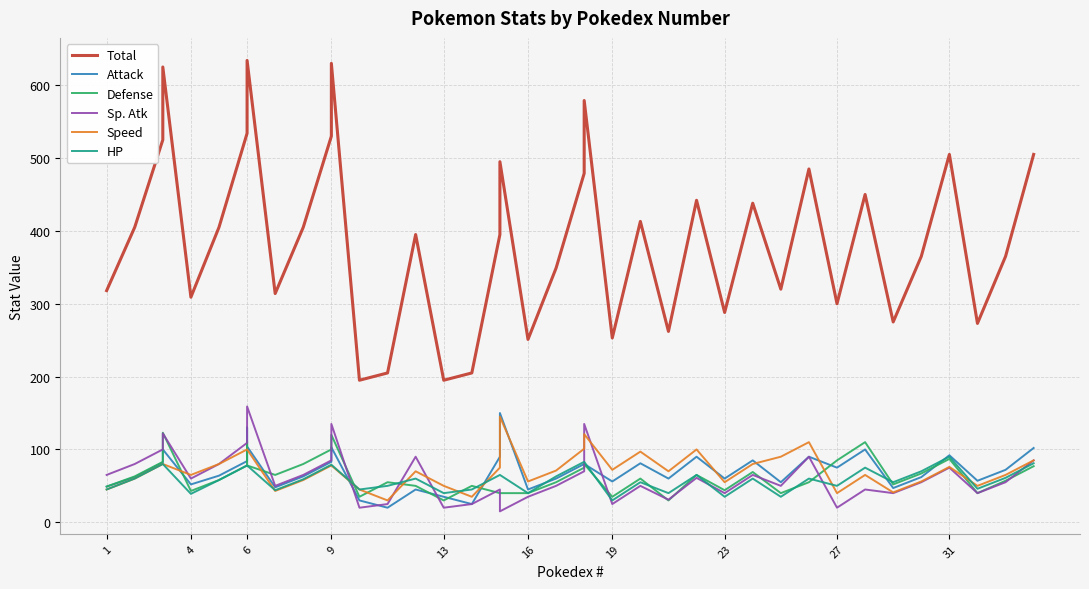

Which series has the largest range (max minus min)?

Total